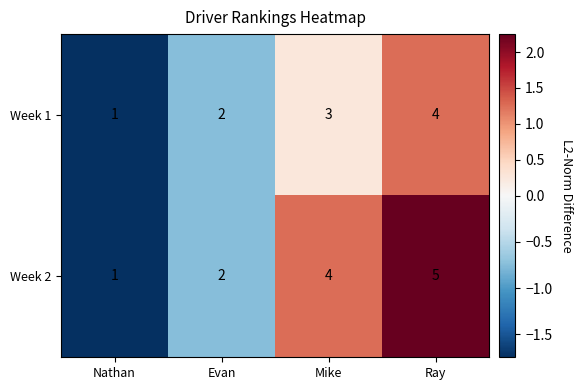

Where is Week 2 nearest to the value 3?

Evan